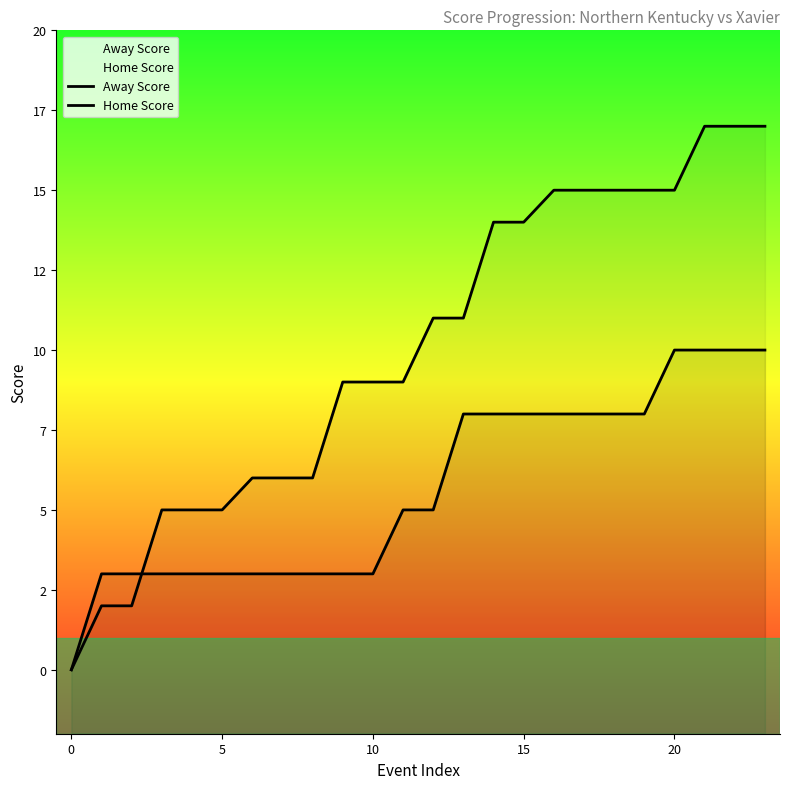

Rank the series at 11 from highest to lowest value.

Home Score, Away Score